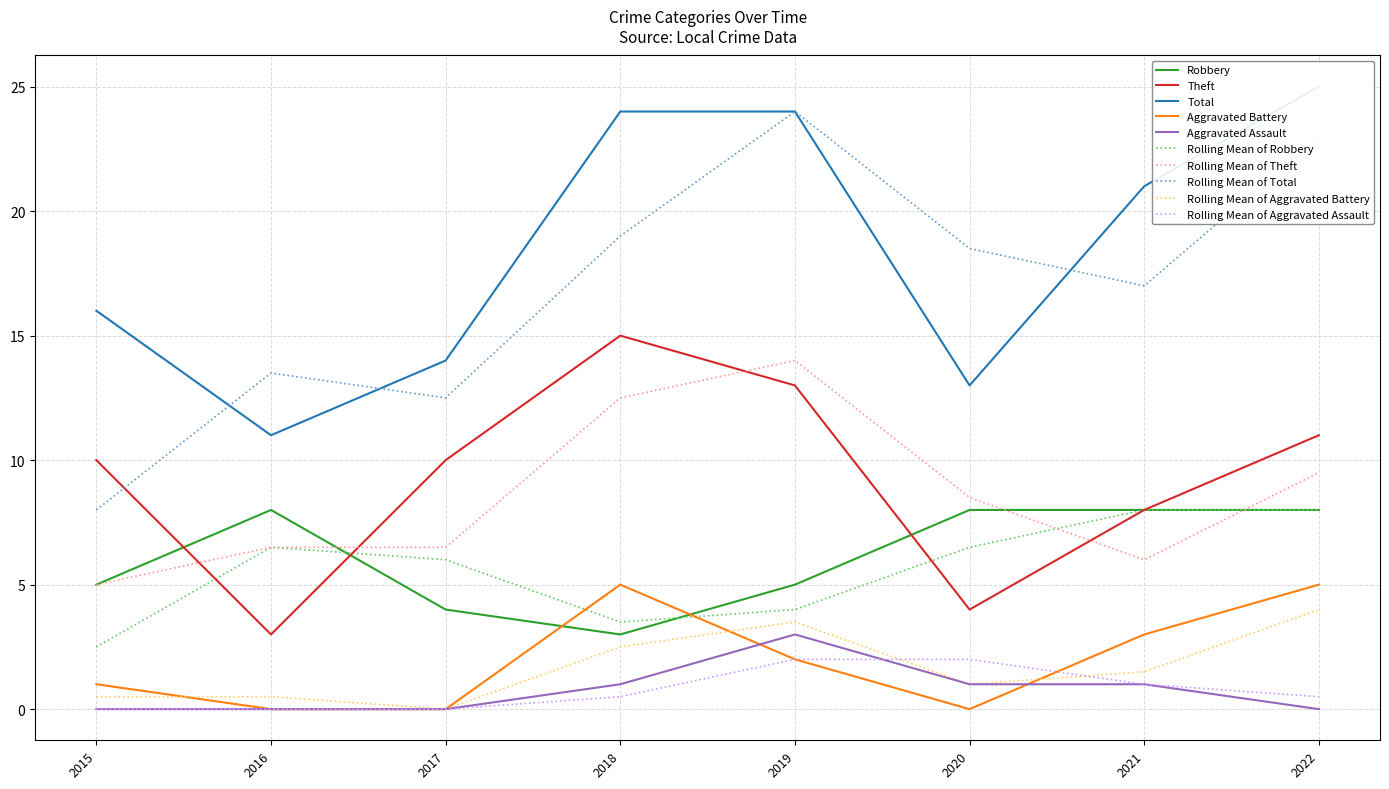

Which series changed the most between 2016 and 2019?

Total